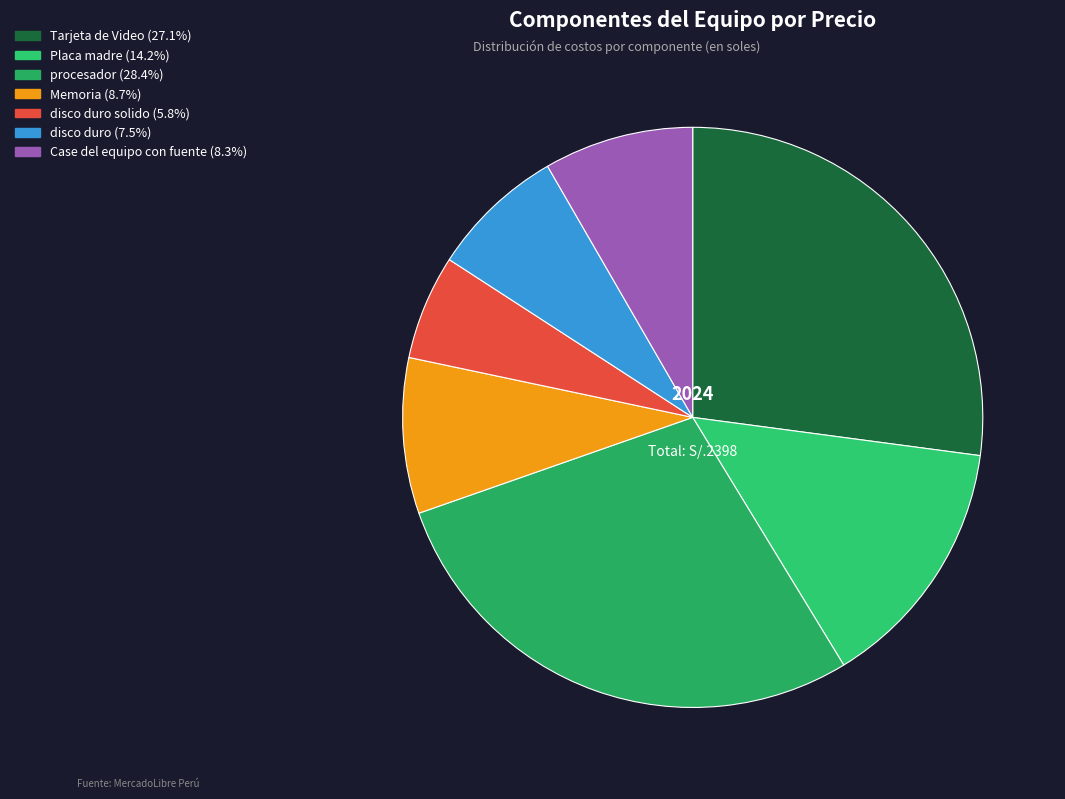

Rank the categories by value from lowest to highest.

disco duro solido, disco duro, Case del equipo con fuente, Memoria, Placa madre, Tarjeta de Video, procesador